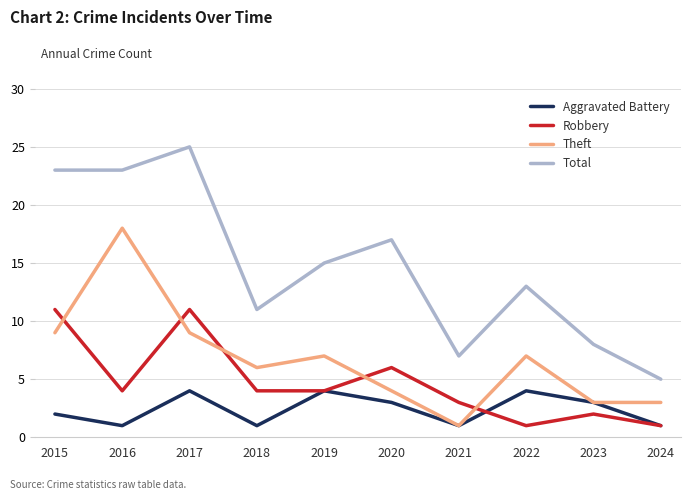

At which label does Aggravated Battery first exceed 3?

2017